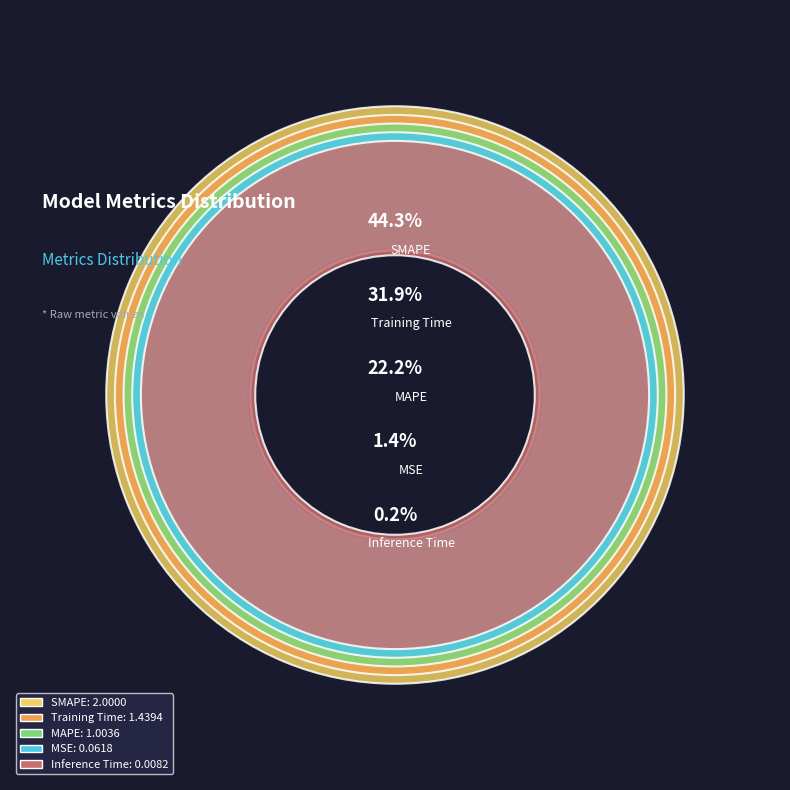

True or false: SMAPE accounts for 38% of the total.

False